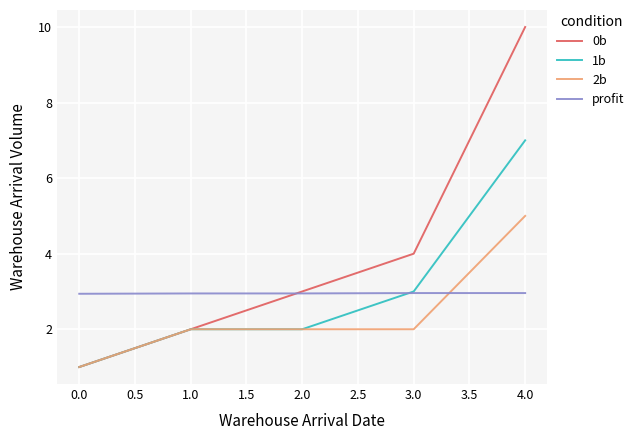

What is the total value across all series at 0.0?

5.9